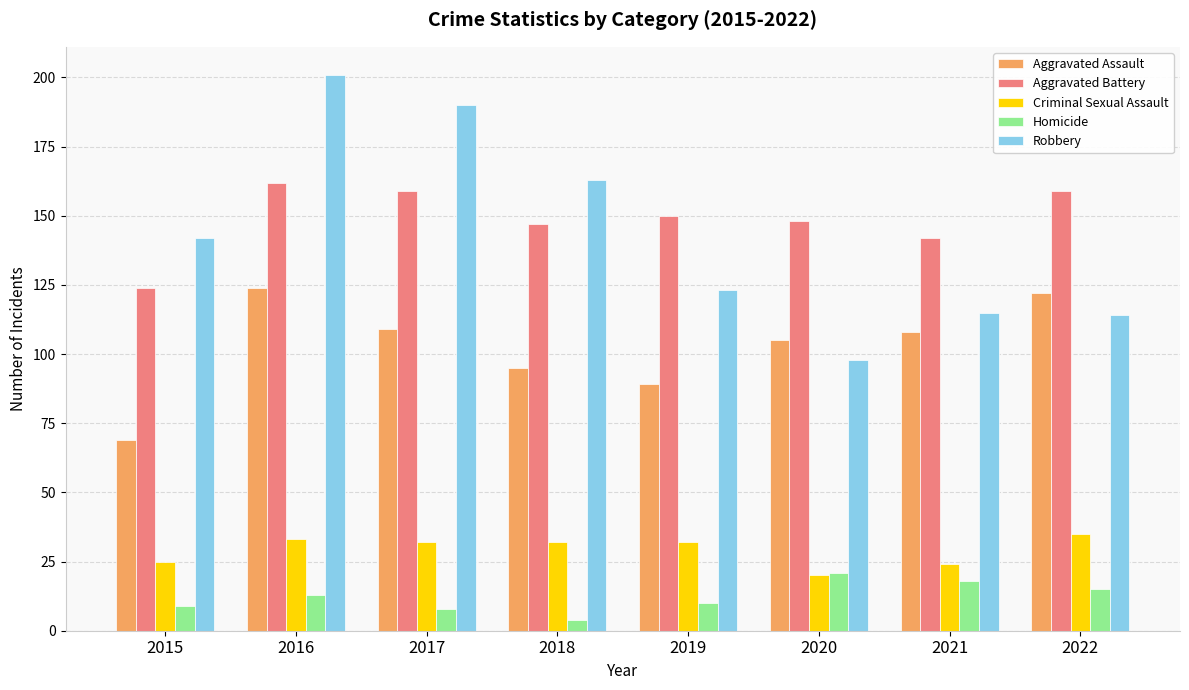

What is the difference between the maximum and second lowest values in the Robbery series?

87